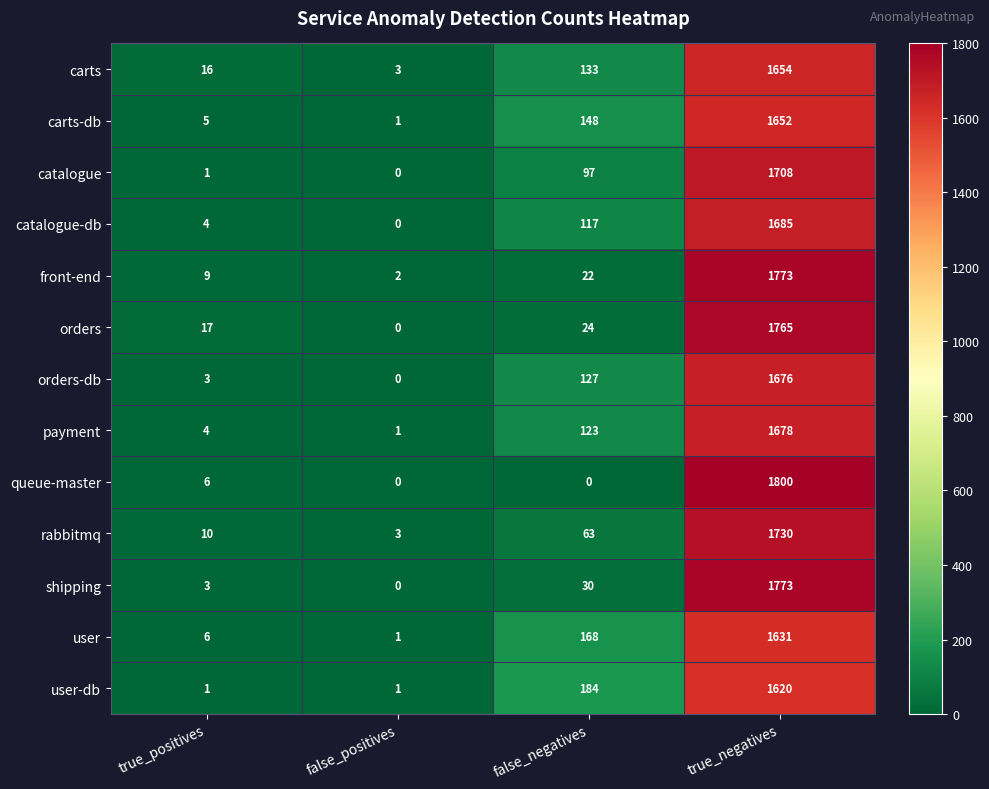

Between false_negatives and true_negatives, which series saw the biggest shift?

queue-master